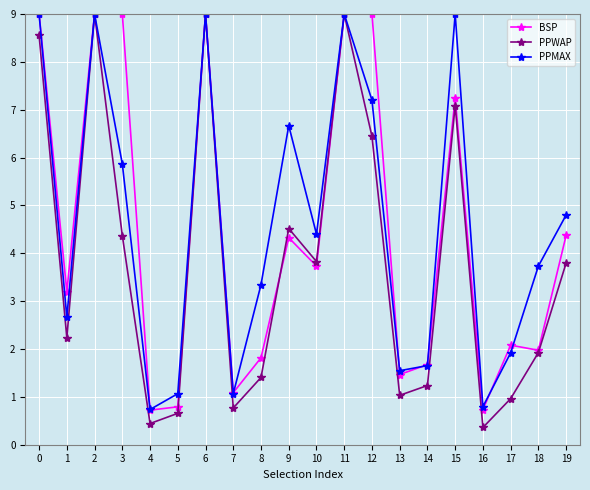

True or false: BSP and PPWAP cross at least once.

True